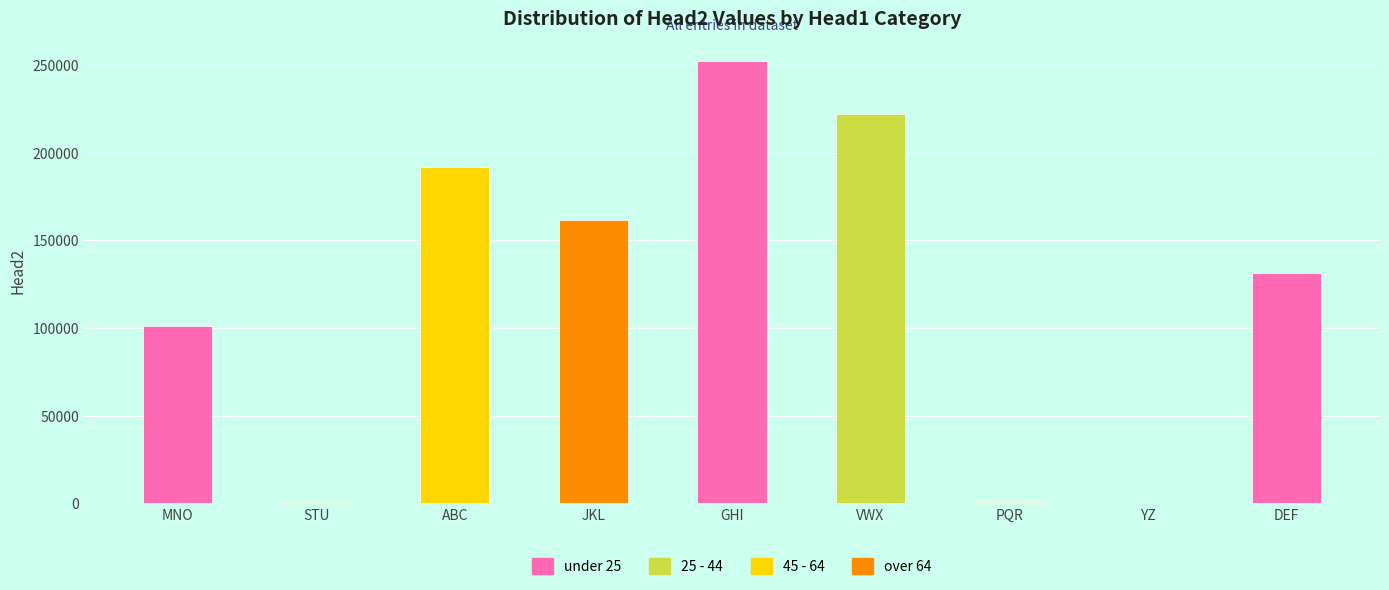

What is the label of the 2nd bar from the right?

YZ